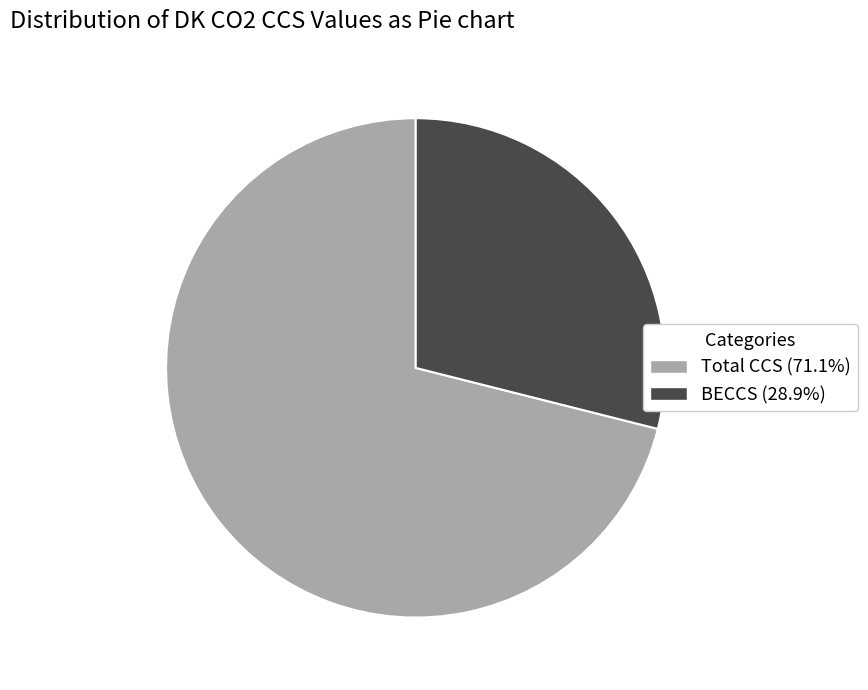

Does any single category account for the majority?

Yes